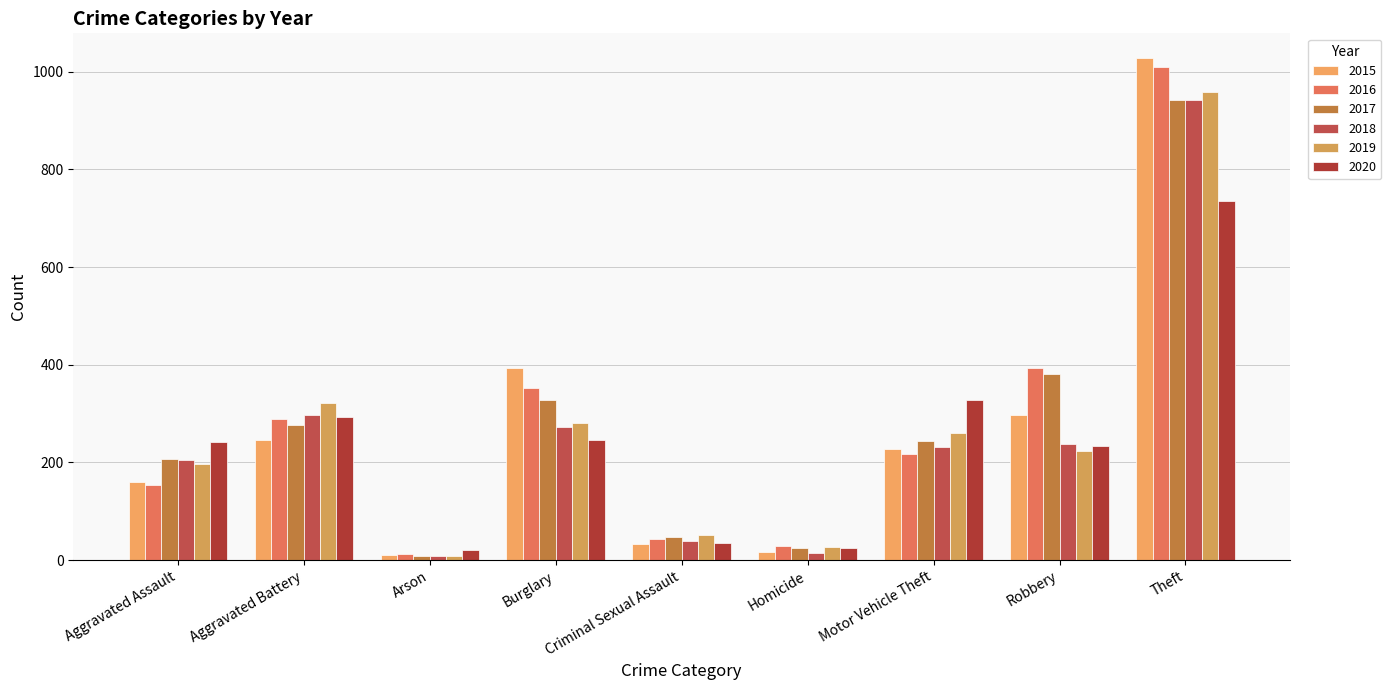

At Burglary, list the series in order from largest to smallest.

2015, 2016, 2017, 2019, 2018, 2020